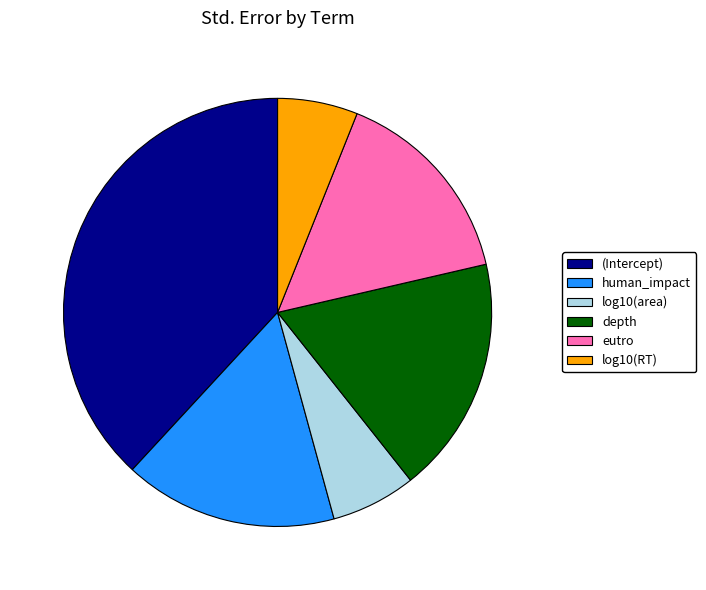

Do eutro and human_impact together represent more than half of the pie?

No